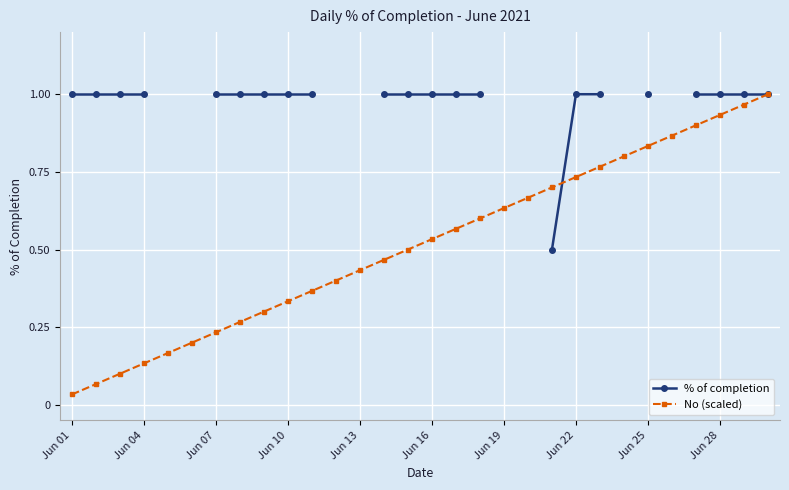

True or false: No (scaled) has more than 1 points higher than both neighbors.

False